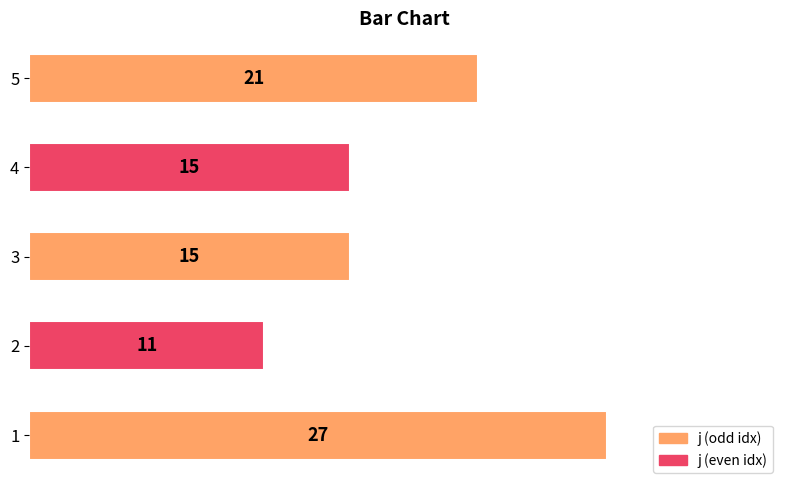

How many data points are less than 15?

1